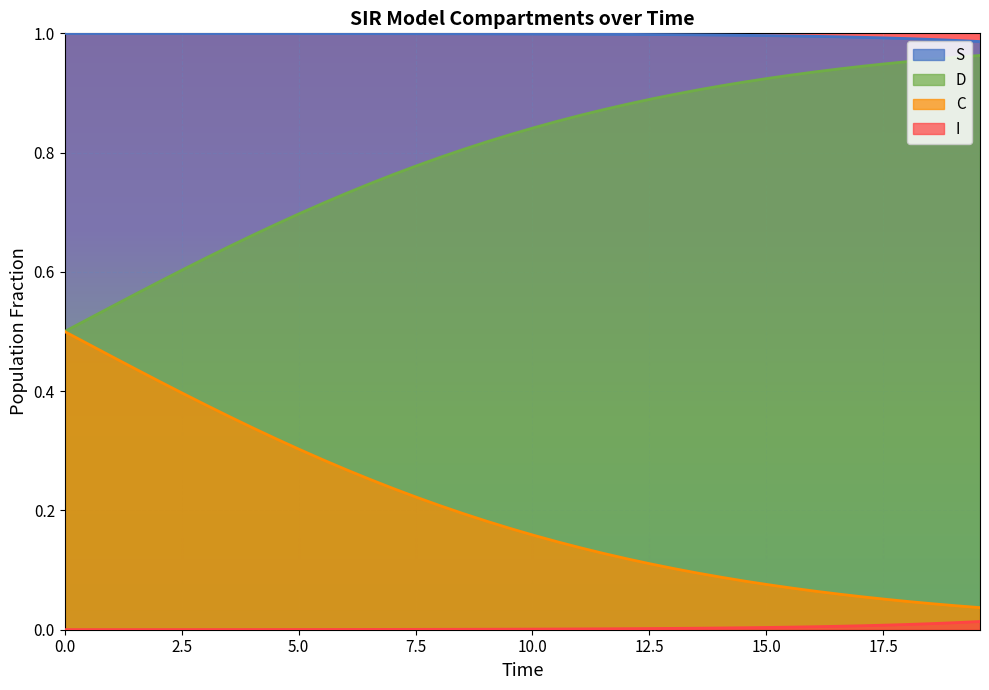

True or false: S has more than 2 interior local peaks.

False